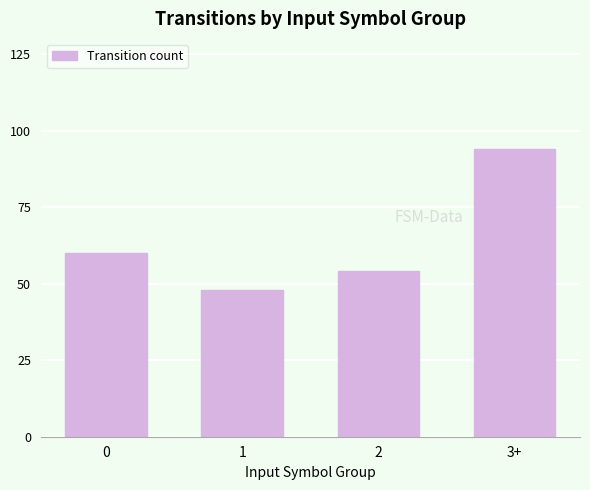

How many categories are shown in the chart?

4